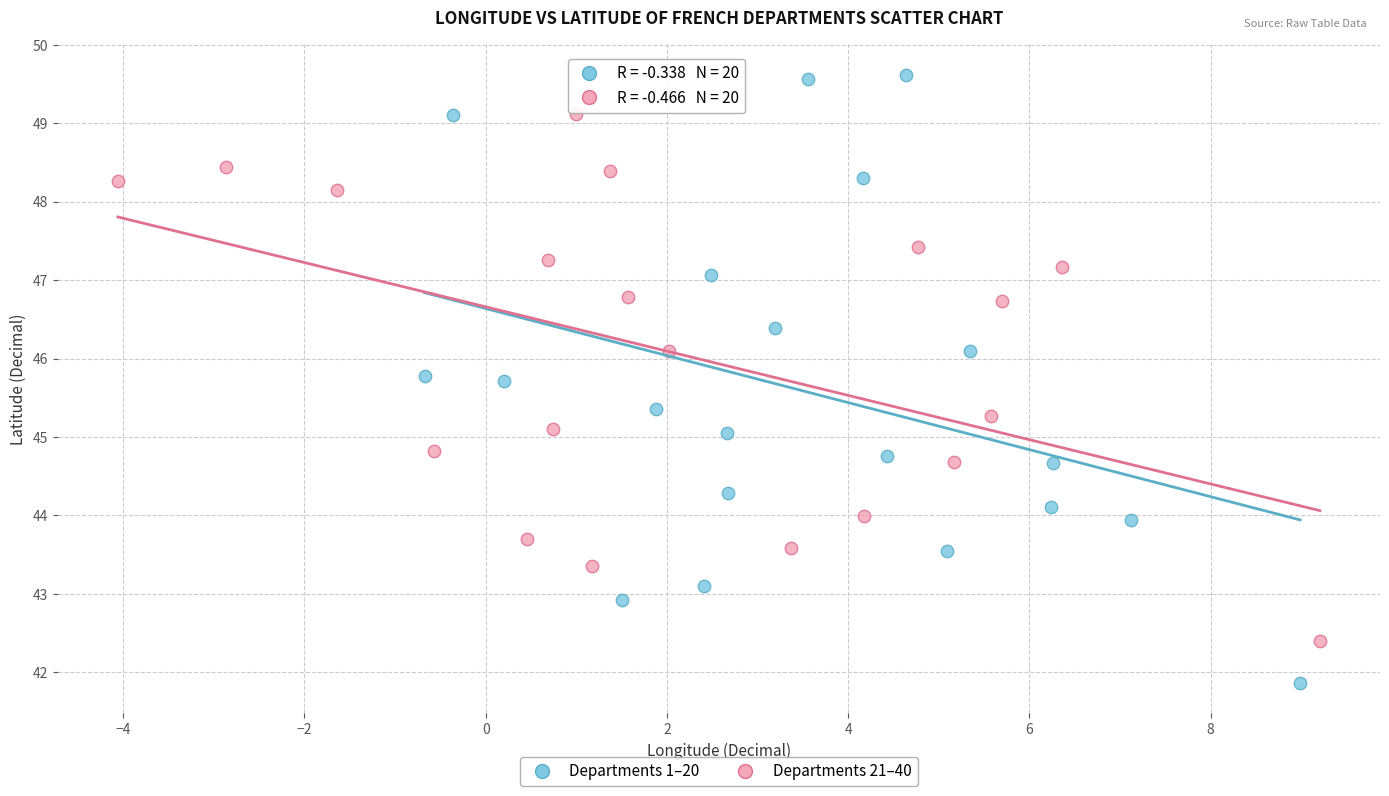

Which series has the widest spread of Y values?

Departments 1–20